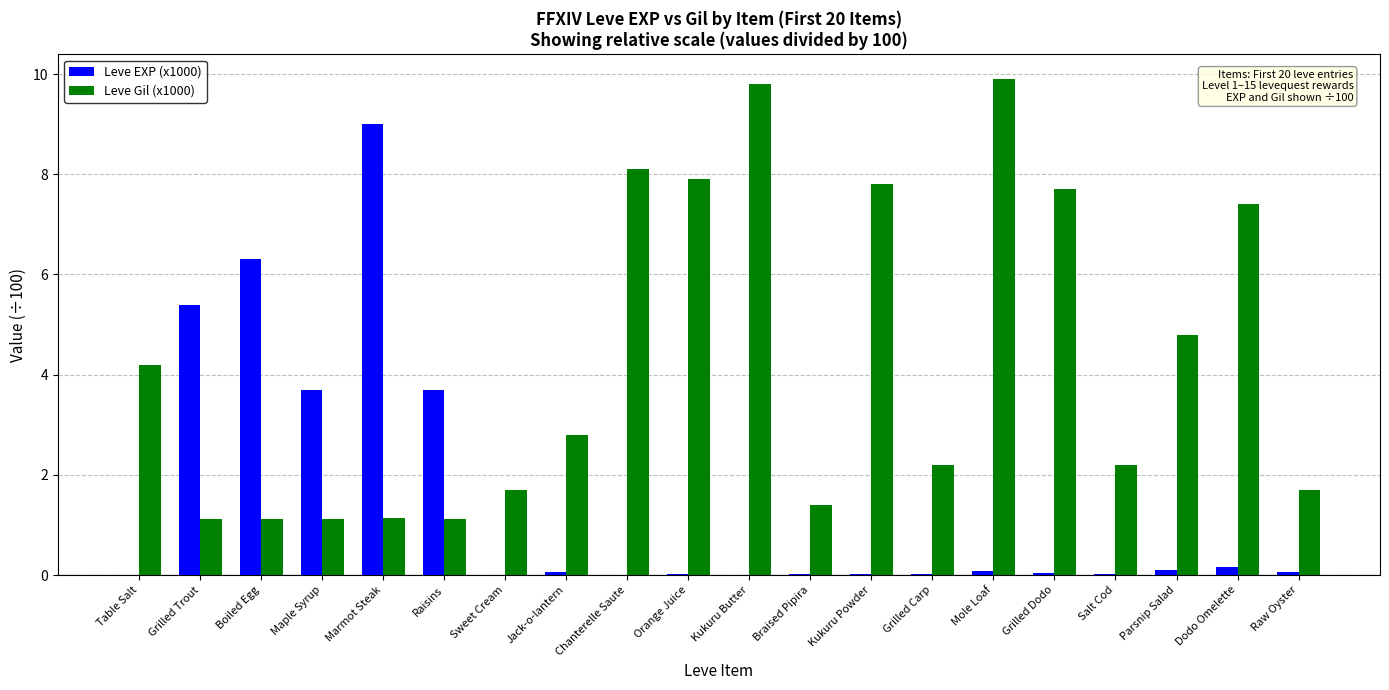

What is the greatest value displayed?

9.9